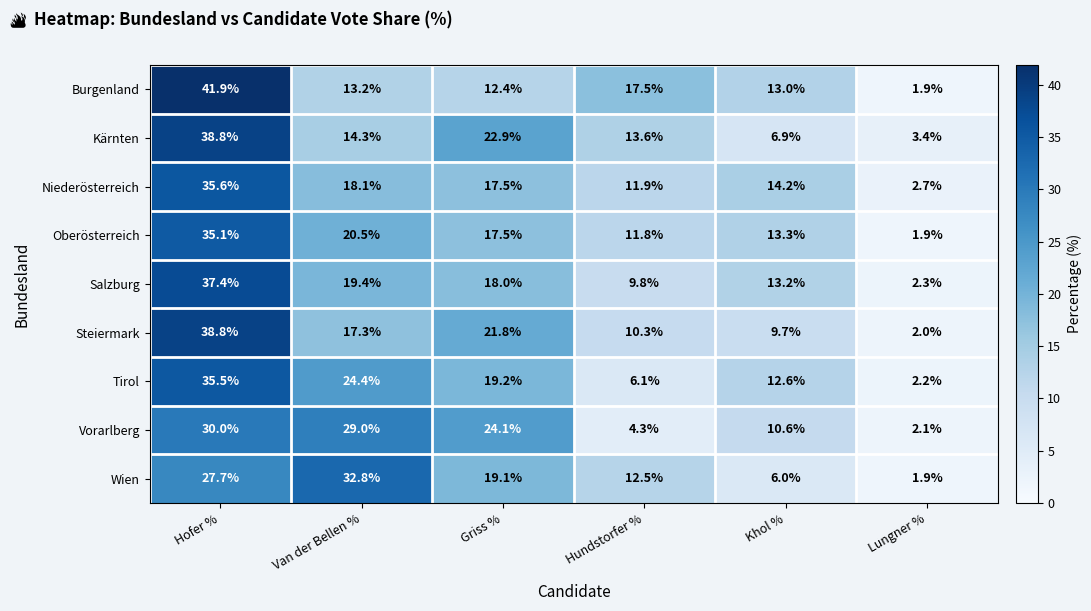

At which category does the chart reach its peak across all series?

Hofer %